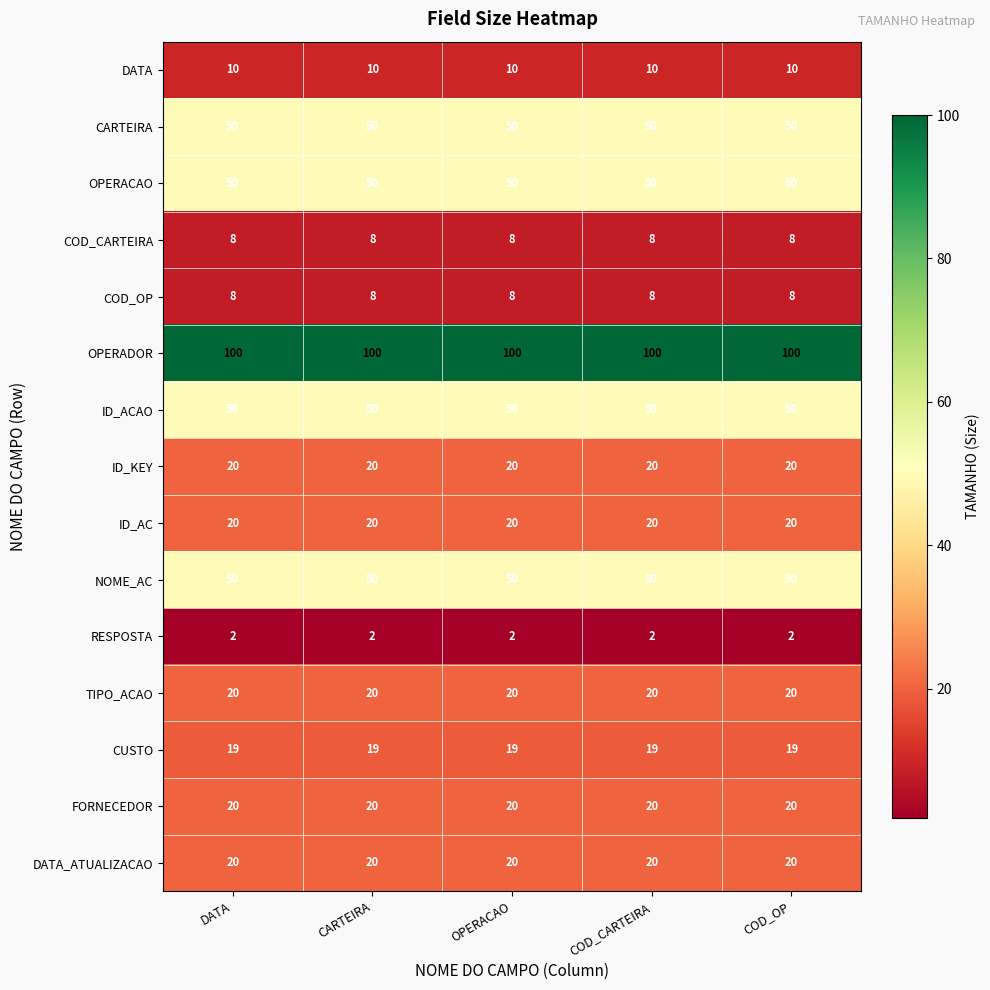

What is the spread (max minus min) of values at COD_OP?

98